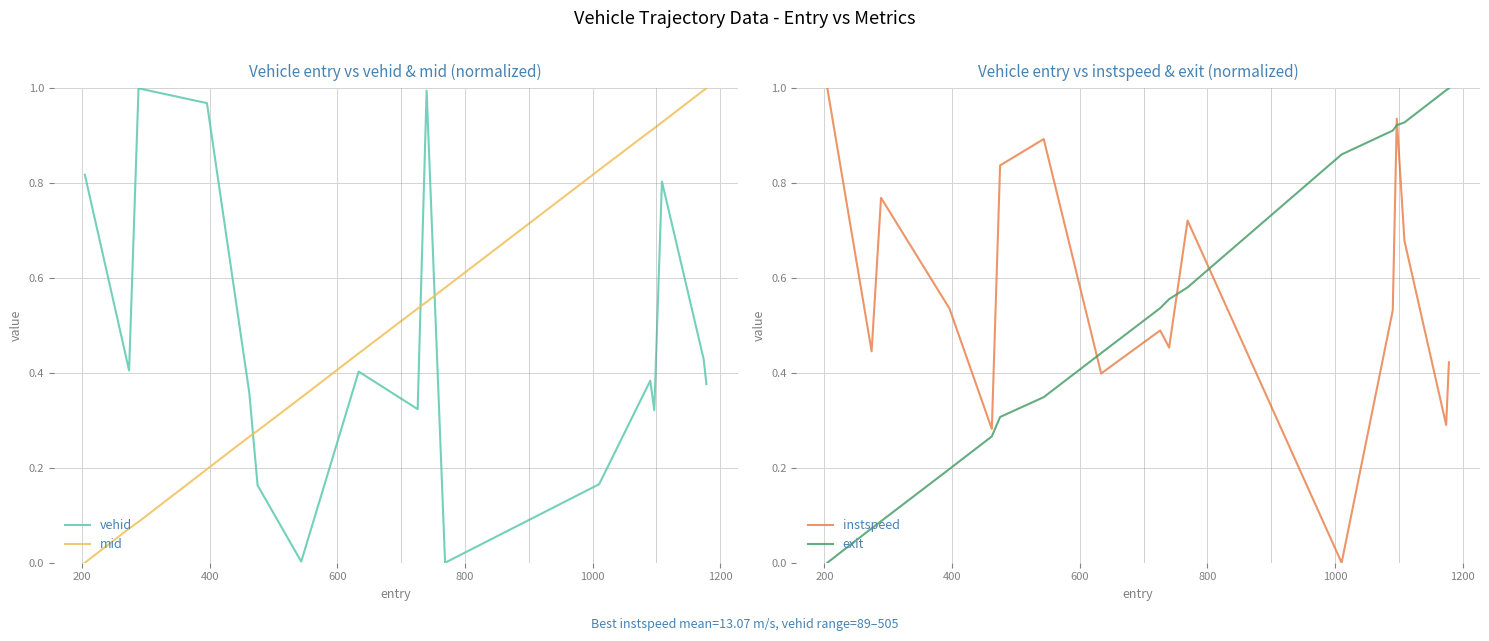

True or false: mid and vehid intersect in this chart.

True